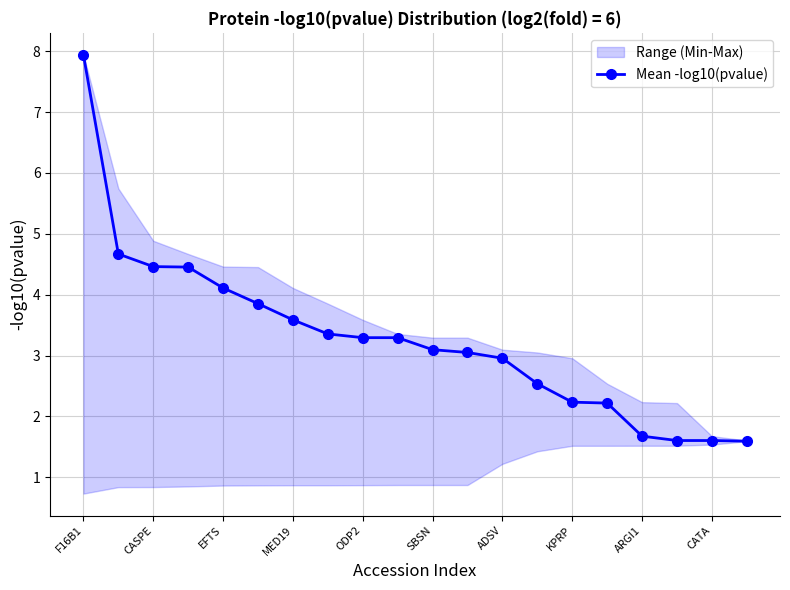

Is it true that Mean -log10(pvalue) equals 0.5 at KPRP?

False